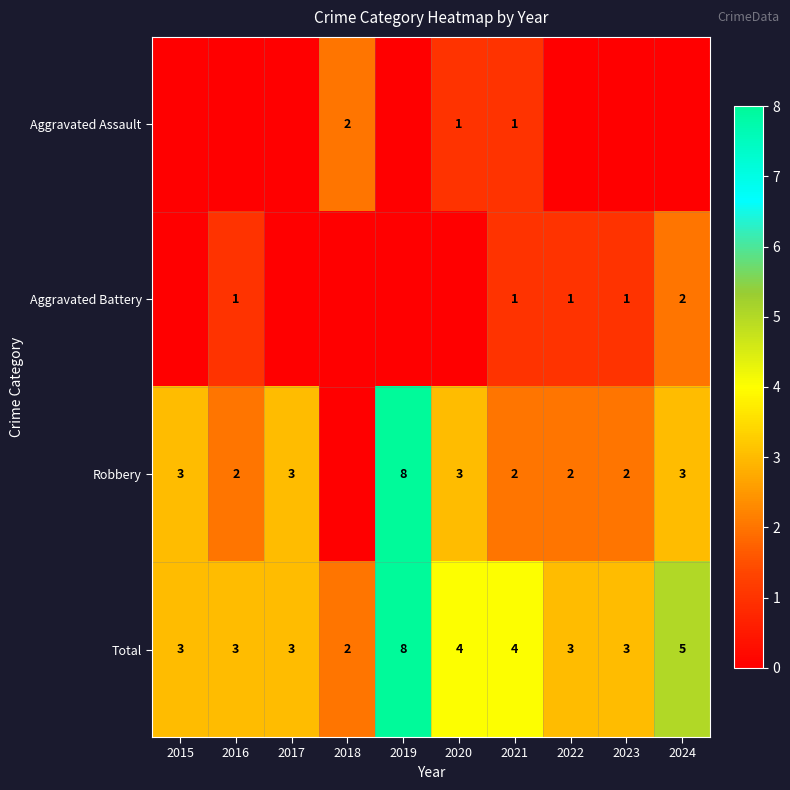

What is the total value across all series at 2019?

16